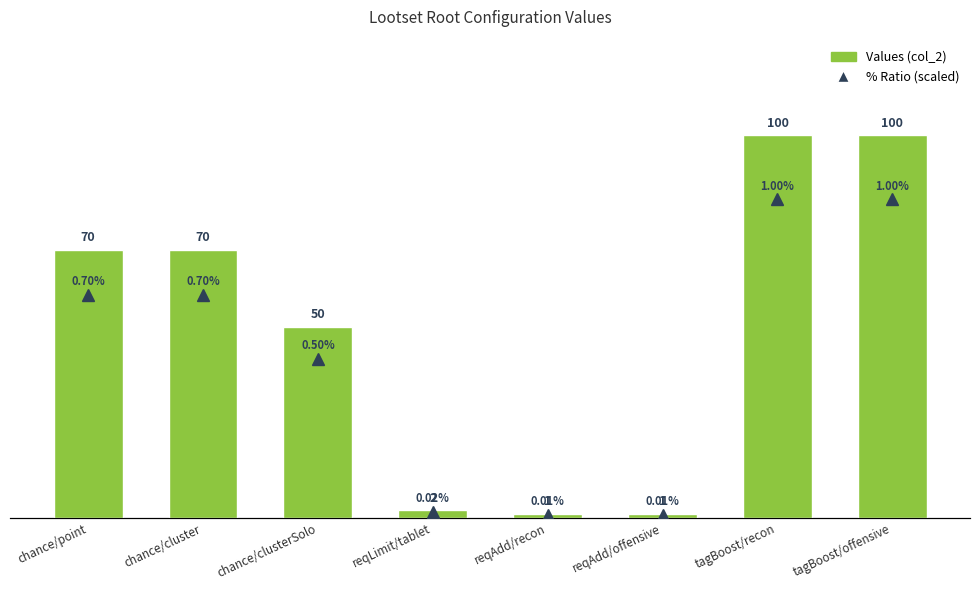

True or false: Values has a value of 119.9 at chance/cluster.

False